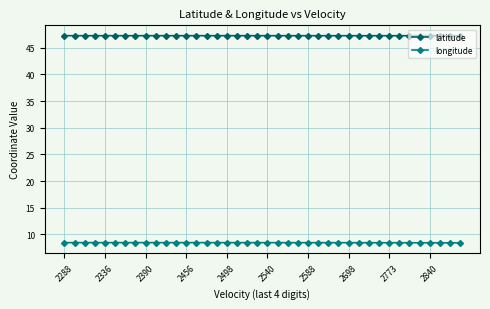

List the series in order of their peak value, highest first.

latitude, longitude